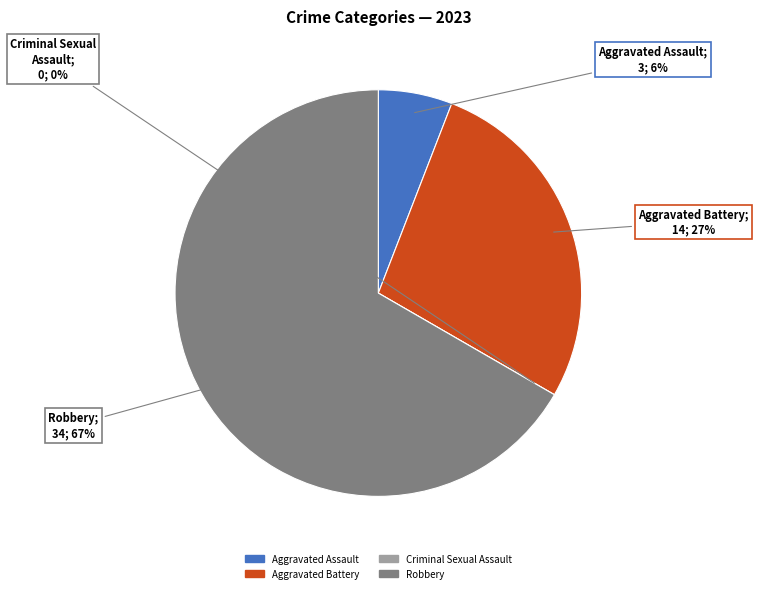

To the nearest percent, what portion does Aggravated Assault represent?

6%